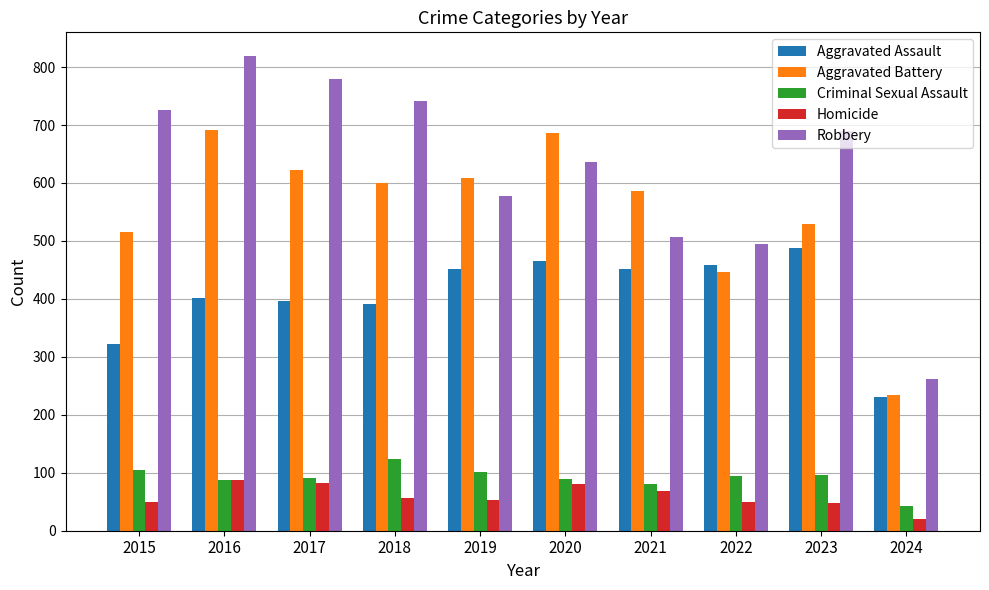

Which series has the widest spread of values?

Robbery